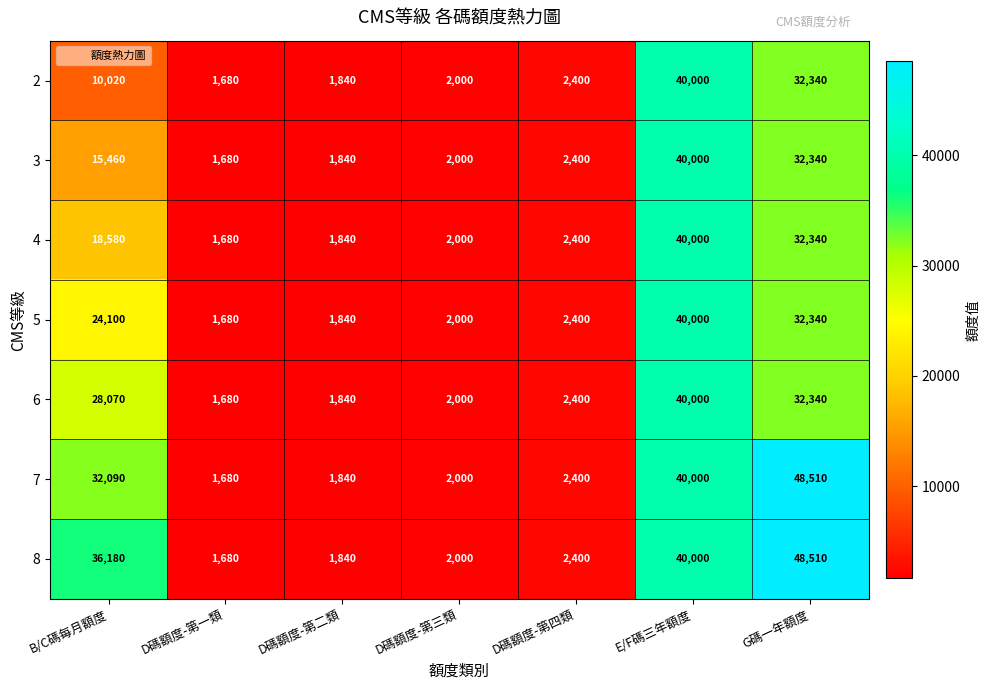

What is the total value across all series at D碼額度-第一類?

11760